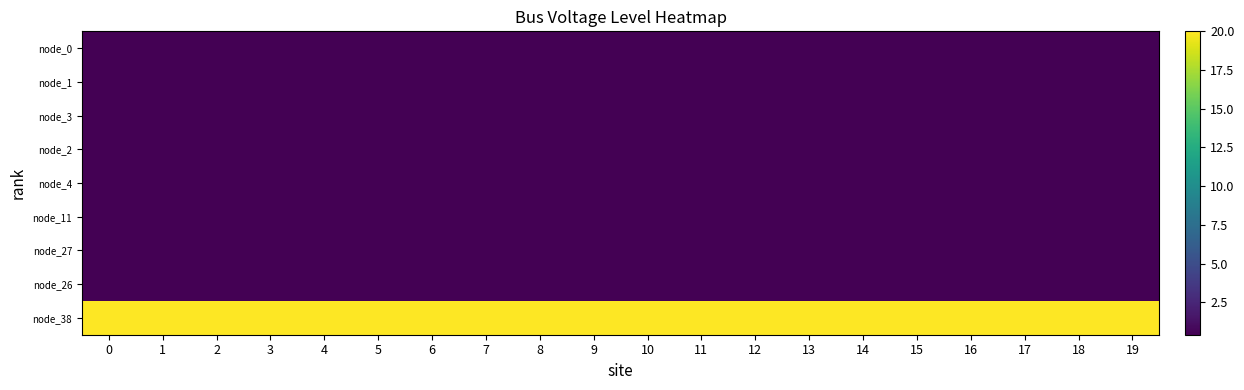

Which series has the largest total across all categories?

node_38